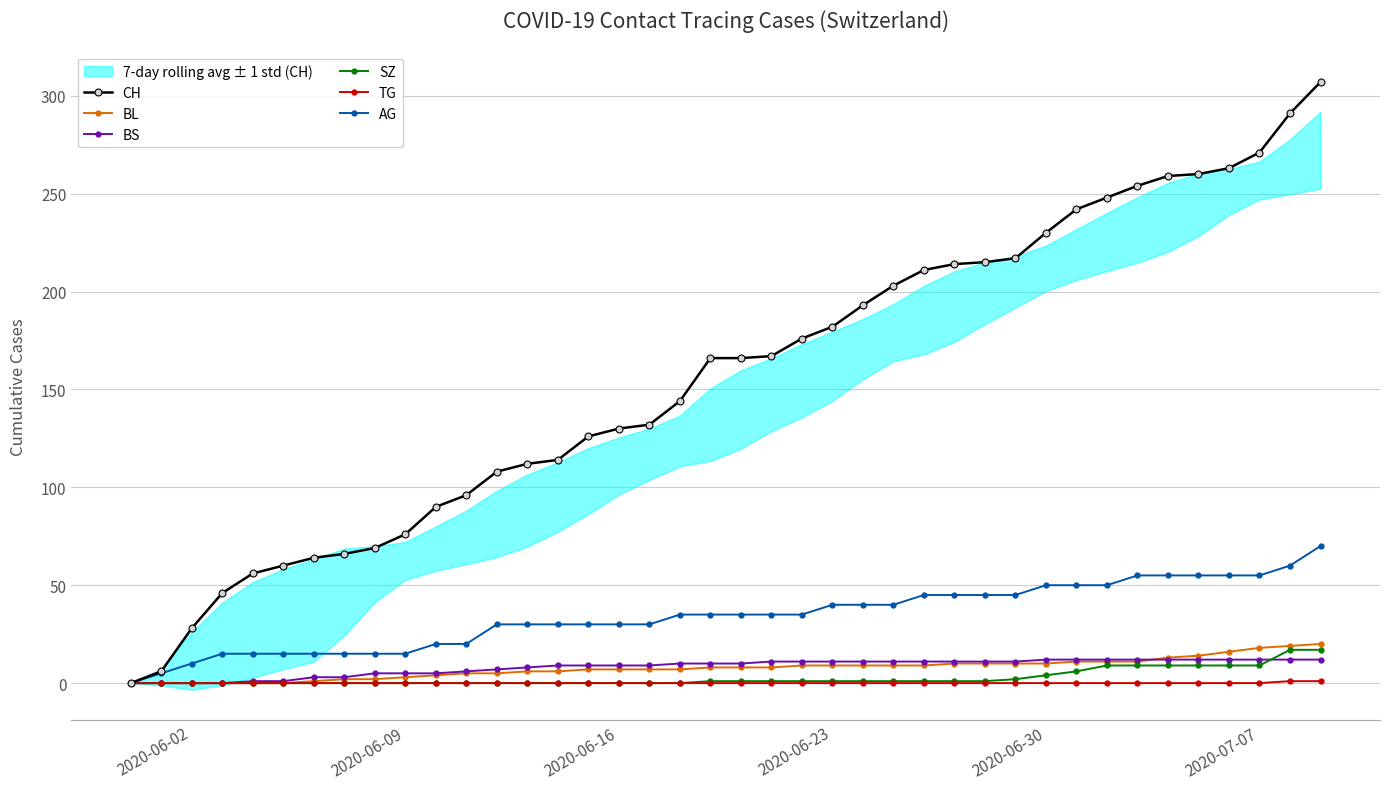

Reading right to left, list all the values displayed in this chart.

CH: 307	291	271	263	260	259	254	248	242	230	217	215	214	211	203	193	182	176	167	166	166	144	132	130	126	114	112	108	96	90	76	69	66	64	60	56	46	28	6	0
BL: 20	19	18	16	14	13	11	11	11	10	10	10	10	9	9	9	9	9	8	8	8	7	7	7	7	6	6	5	5	4	3	2	2	1	0	0	0	0	0	0
BS: 12	12	12	12	12	12	12	12	12	12	11	11	11	11	11	11	11	11	11	10	10	10	9	9	9	9	8	7	6	5	5	5	3	3	1	1	0	0	0	0
SZ: 17	17	9	9	9	9	9	9	6	4	2	1	1	1	1	1	1	1	1	1	1	0	0	0	0	0	0	0	0	0	0	0	0	0	0	0	0	0	0	0
TG: 1	1	0	0	0	0	0	0	0	0	0	0	0	0	0	0	0	0	0	0	0	0	0	0	0	0	0	0	0	0	0	0	0	0	0	0	0	0	0	0
AG: 70	60	55	55	55	55	55	50	50	50	45	45	45	45	40	40	40	35	35	35	35	35	30	30	30	30	30	30	20	20	15	15	15	15	15	15	15	10	5	0